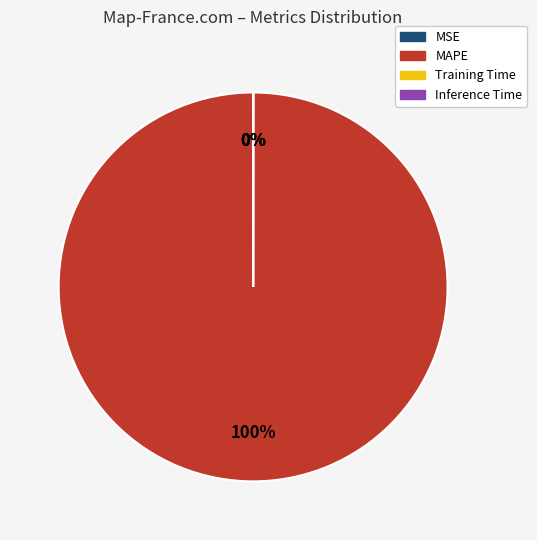

Is there any slice that represents more than half of the pie?

Yes